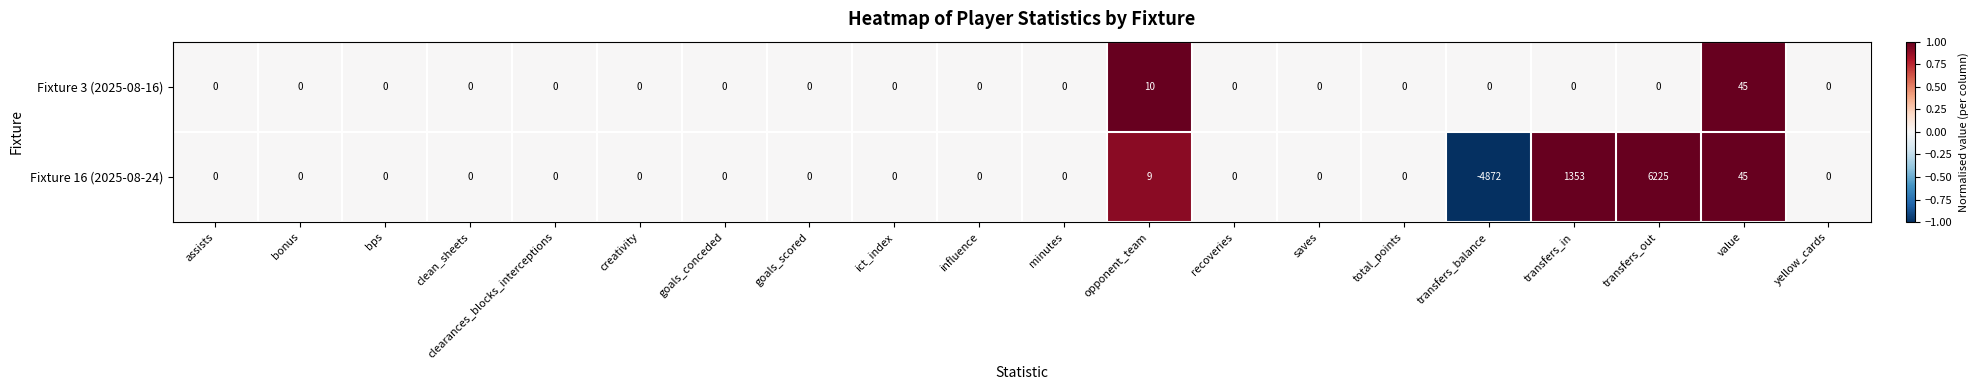

At which category is the sum across all series the highest?

transfers_out